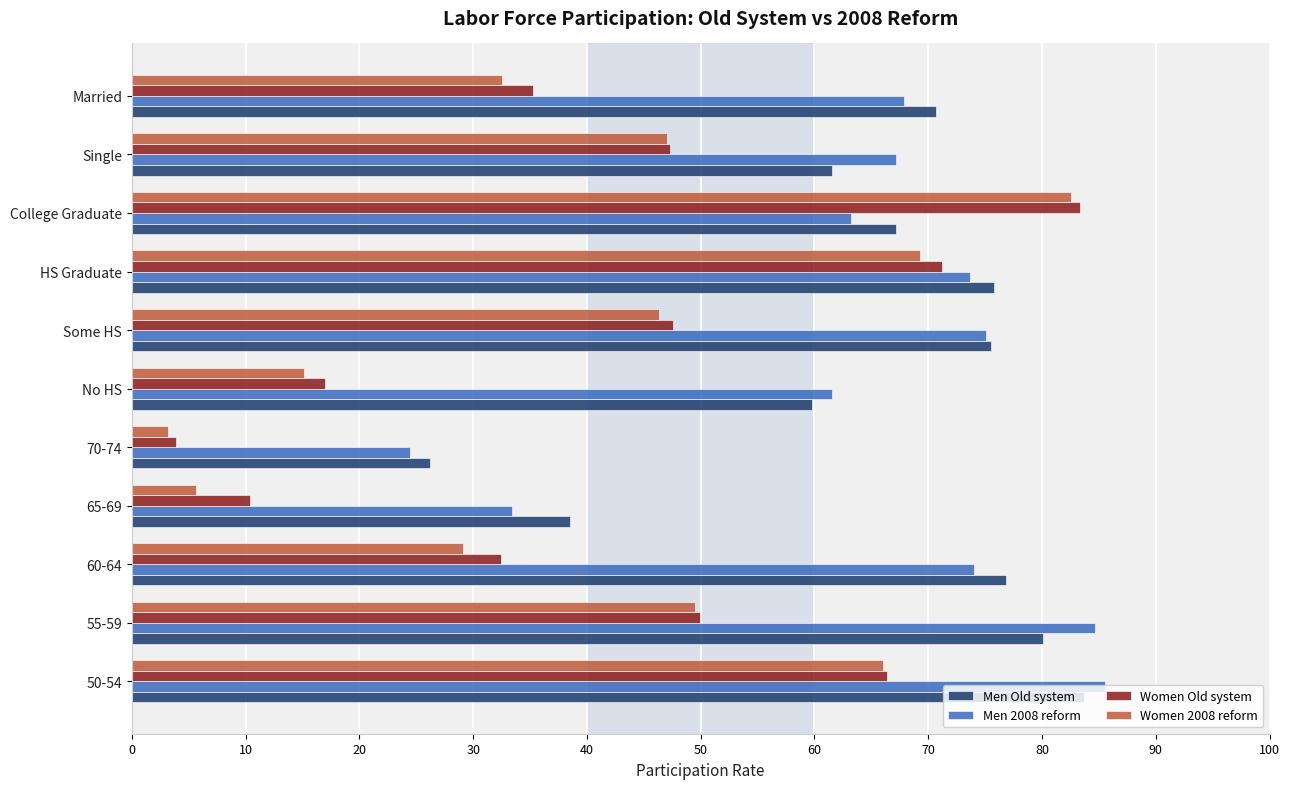

Which series has the largest range (max minus min)?

Women Old system